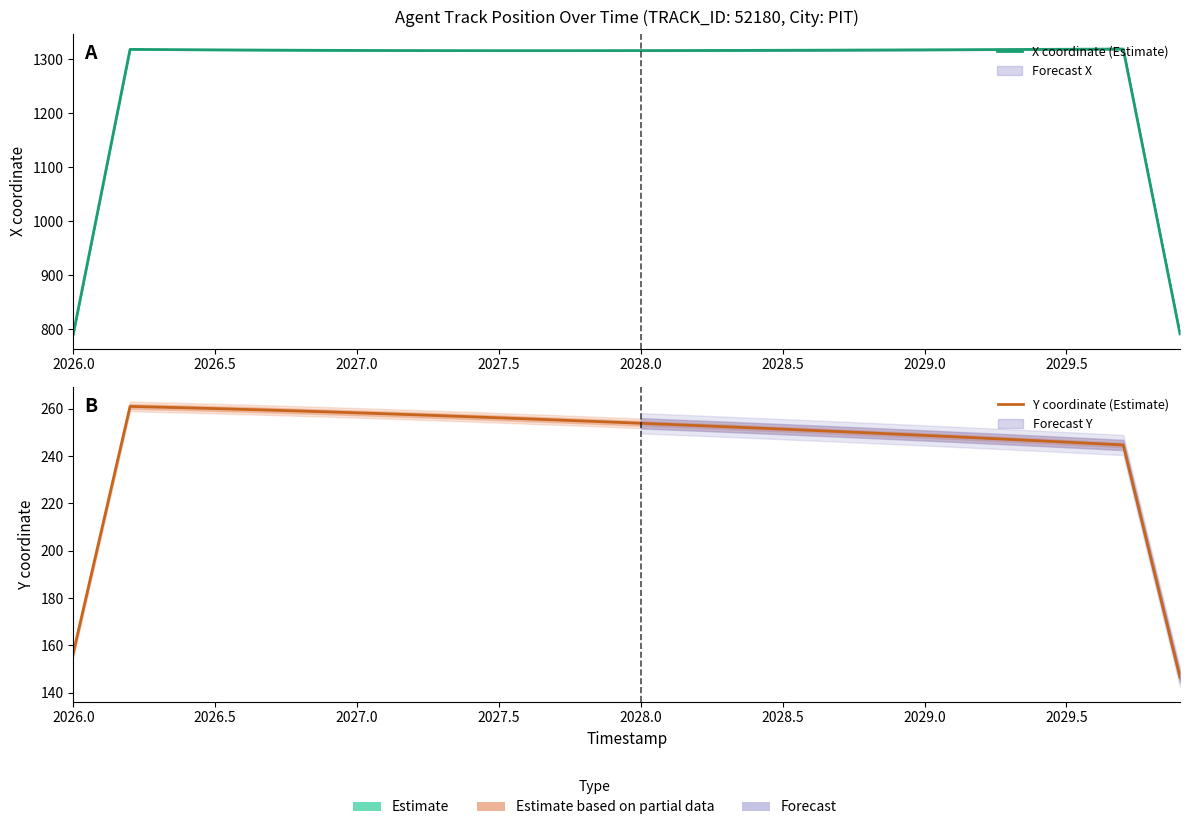

What is the total value across all series at 2028.0?

1577.7